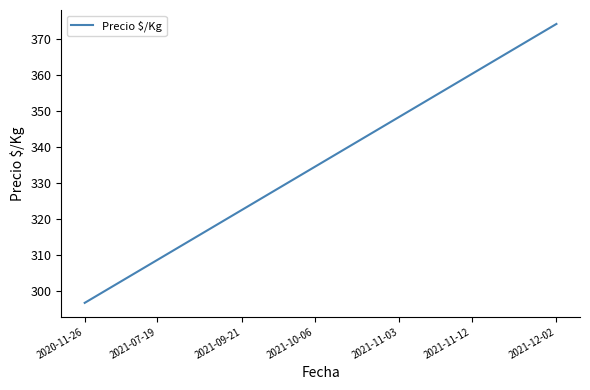

What is the smallest value displayed?

296.7